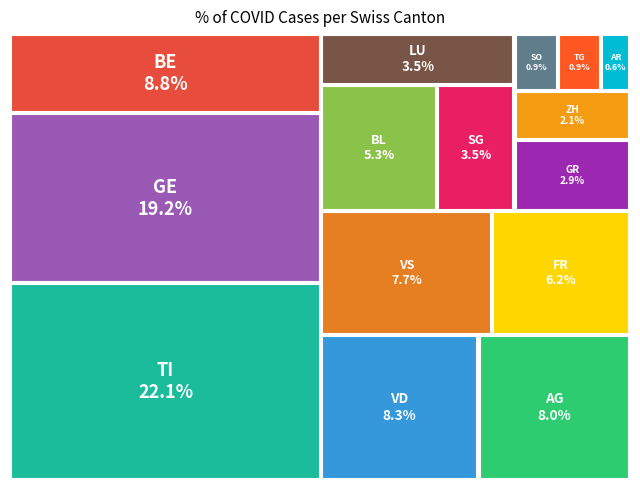

To the nearest percent, what portion does TG represent?

1%